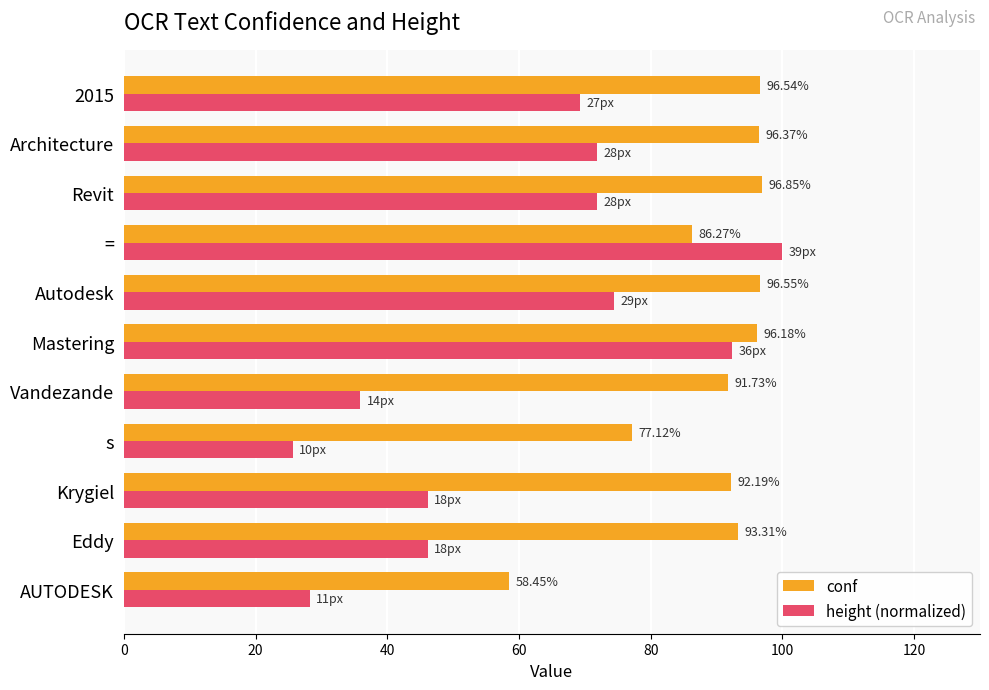

At which label is conf closest to 77?

s